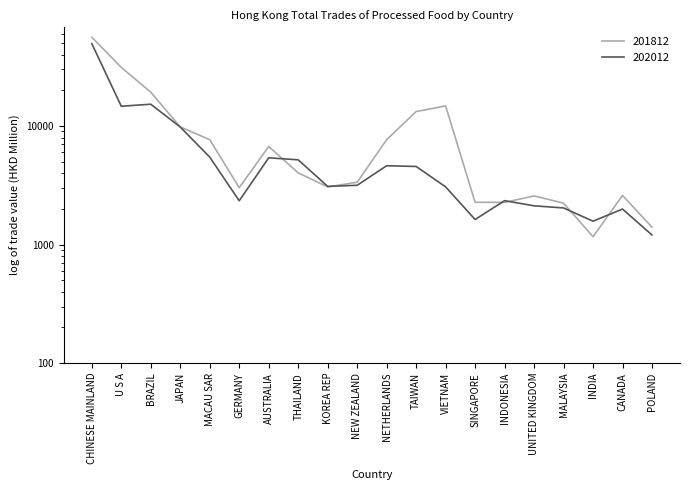

Reading left to right, list all the values displayed in this chart.

201812: CHINESE MAINLAND=56118.3	U S A=31215.7	BRAZIL=19286.5	JAPAN=9834.5	MACAU SAR=7667.2	GERMANY=3019.9	AUSTRALIA=6721.8	THAILAND=4025.3	KOREA REP=3062.7	NEW ZEALAND=3356.3	NETHERLANDS=7664.5	TAIWAN=13236.6	VIETNAM=14781.6	SINGAPORE=2273.4	INDONESIA=2267.1	UNITED KINGDOM=2572.0	MALAYSIA=2235.6	INDIA=1163.8	CANADA=2596.5	POLAND=1401.9
202012: CHINESE MAINLAND=49549.7	U S A=14682.5	BRAZIL=15274.8	JAPAN=9804.5	MACAU SAR=5466.1	GERMANY=2341.0	AUSTRALIA=5392.7	THAILAND=5186.4	KOREA REP=3096.3	NEW ZEALAND=3160.8	NETHERLANDS=4622.7	TAIWAN=4558.2	VIETNAM=3067.0	SINGAPORE=1627.1	INDONESIA=2345.5	UNITED KINGDOM=2121.9	MALAYSIA=2036.6	INDIA=1574.7	CANADA=1992.6	POLAND=1204.3